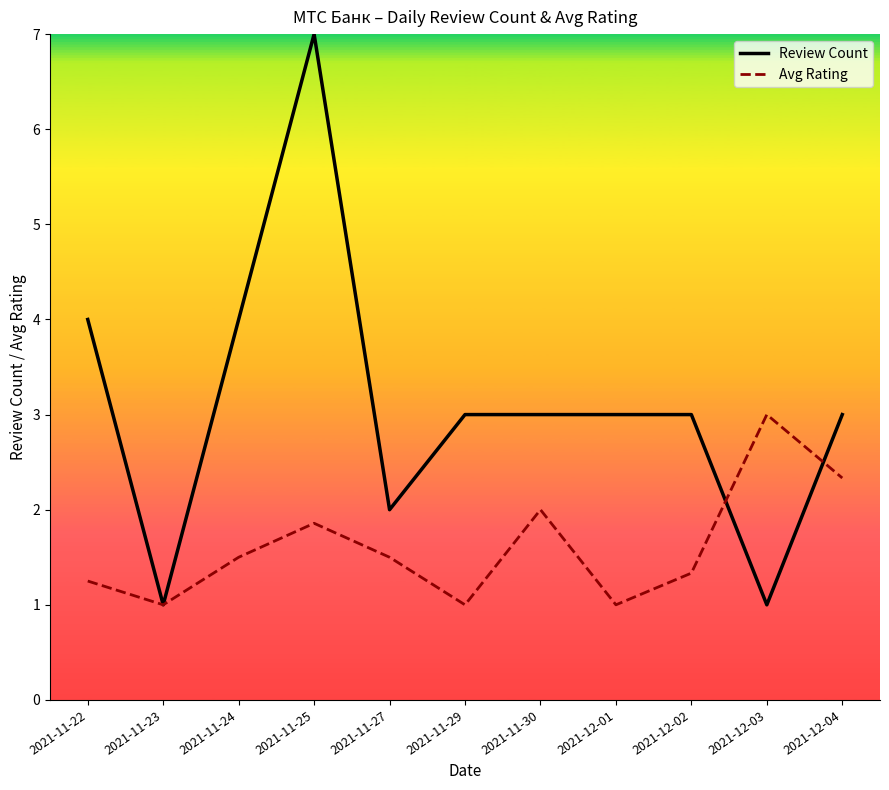

True or false: Review Count has more than 0 points higher than both neighbors.

True